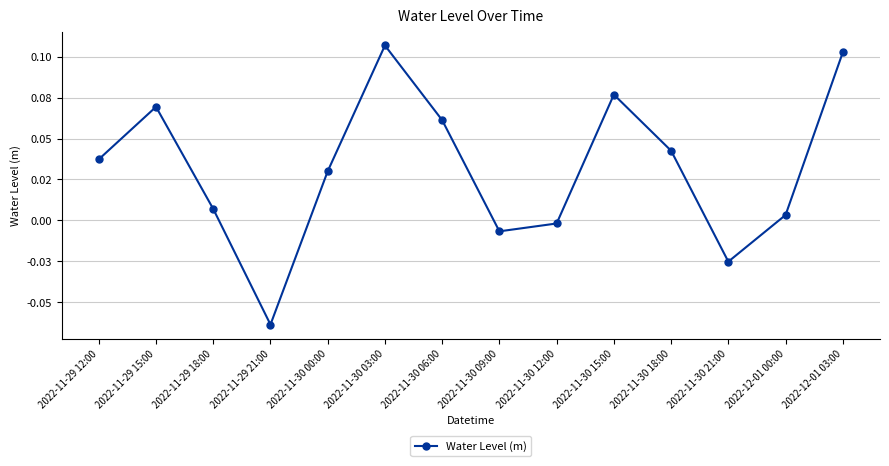

How many interior local peaks (higher than both neighbors) does the data have?

3